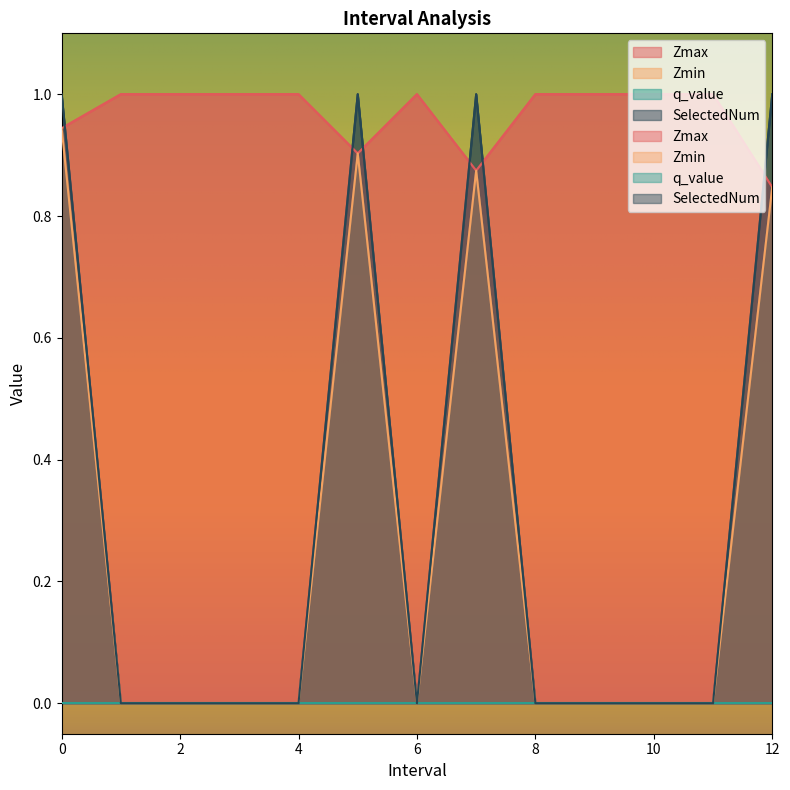

How many interior local peaks does the Zmax series have?

1